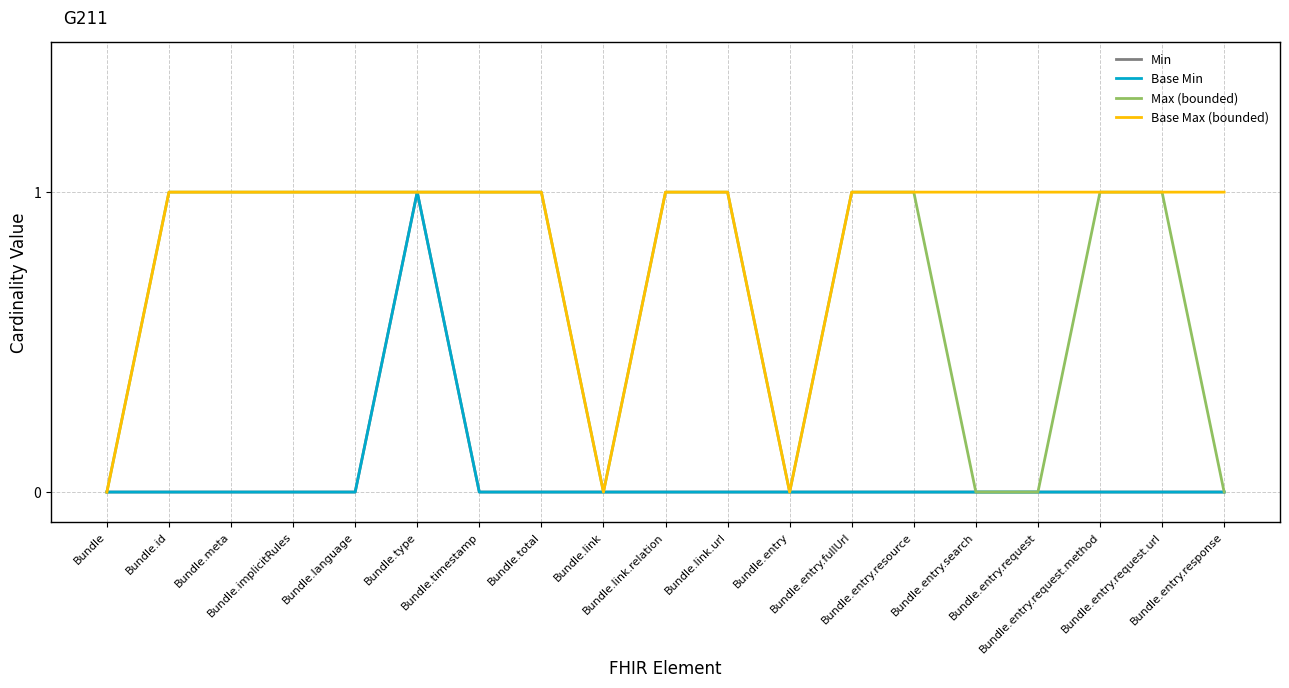

What position from the right is Bundle.total?

12